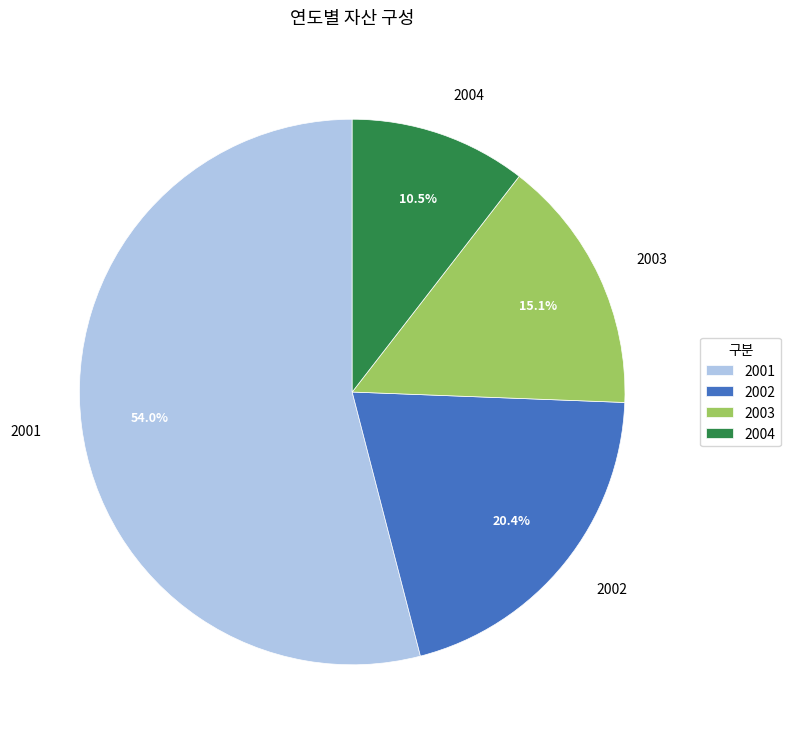

Is there a majority slice in this chart?

Yes